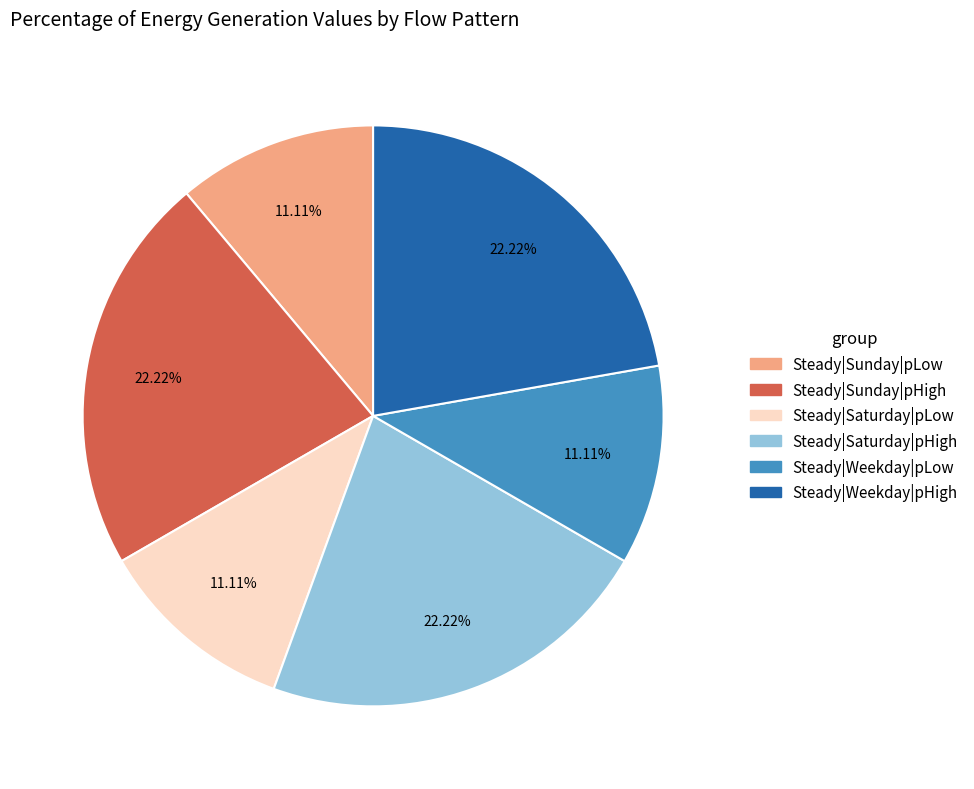

Count the number of slices in the pie.

6